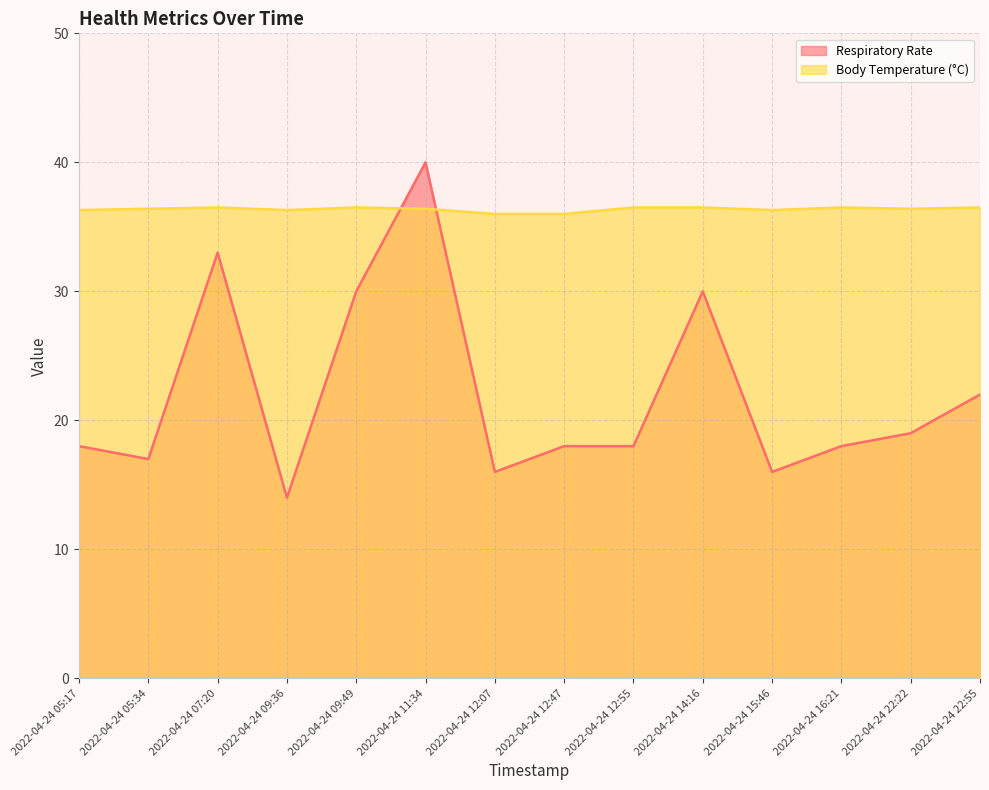

At which category is the sum across all series the highest?

2022-04-24 11:34